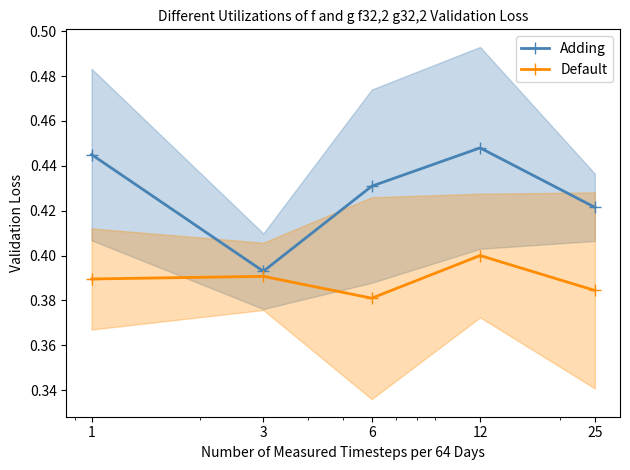

True or false: Default and Adding intersect in this chart.

False